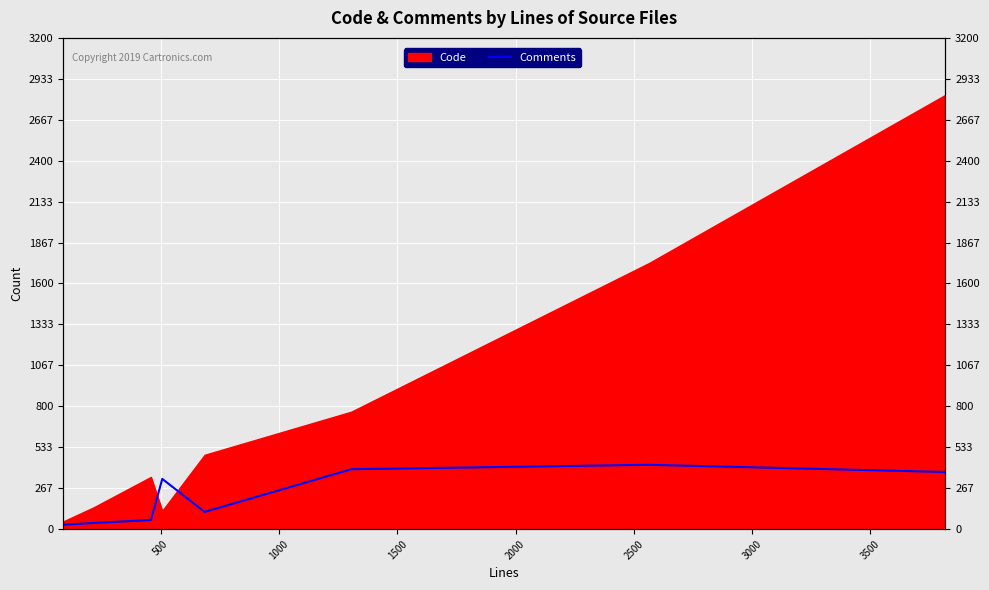

Reading right to left, list all the values displayed in this chart.

372	419	390	112	327	59	40	28